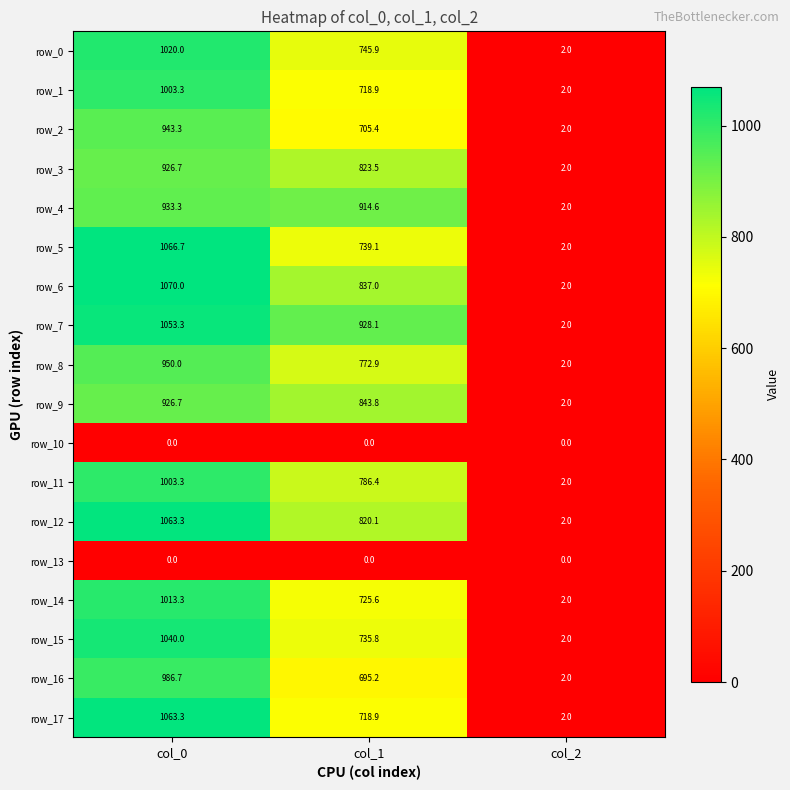

Is the value of row_2 at col_1 greater than the value of row_3 at col_2?

Yes